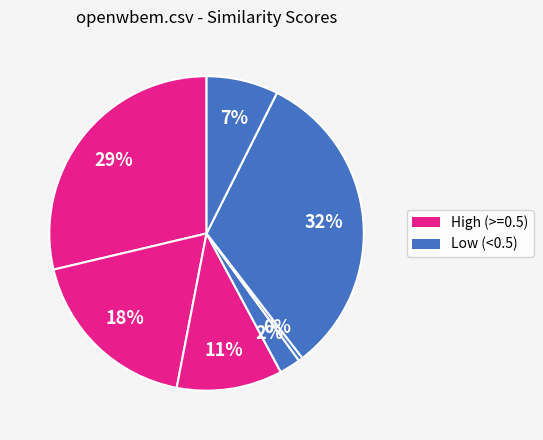

How many slices are in this pie chart?

7